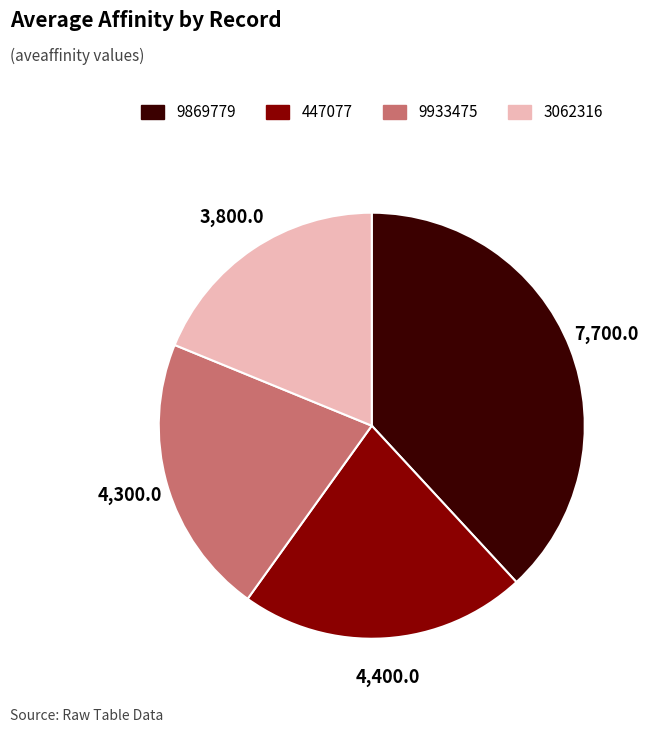

How many segments does this pie chart have?

4